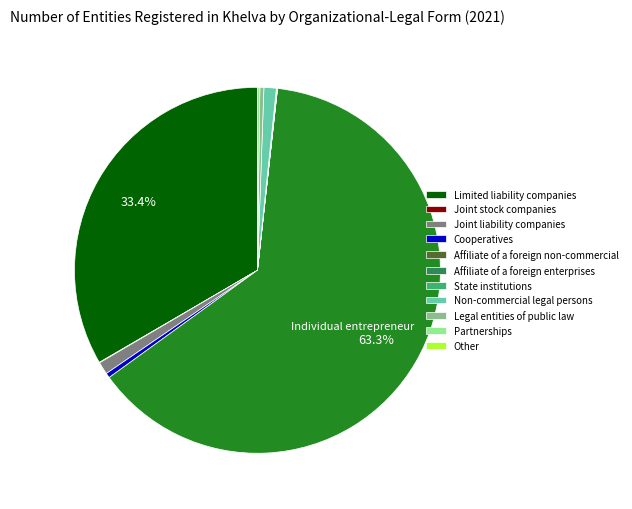

Is there any slice that represents more than half of the pie?

Yes